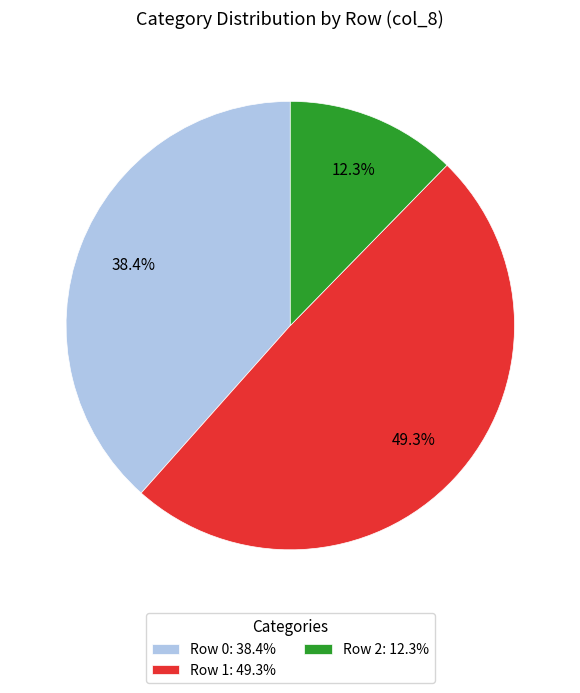

What is the smallest slice in the pie chart?

Row 2: 12.3%